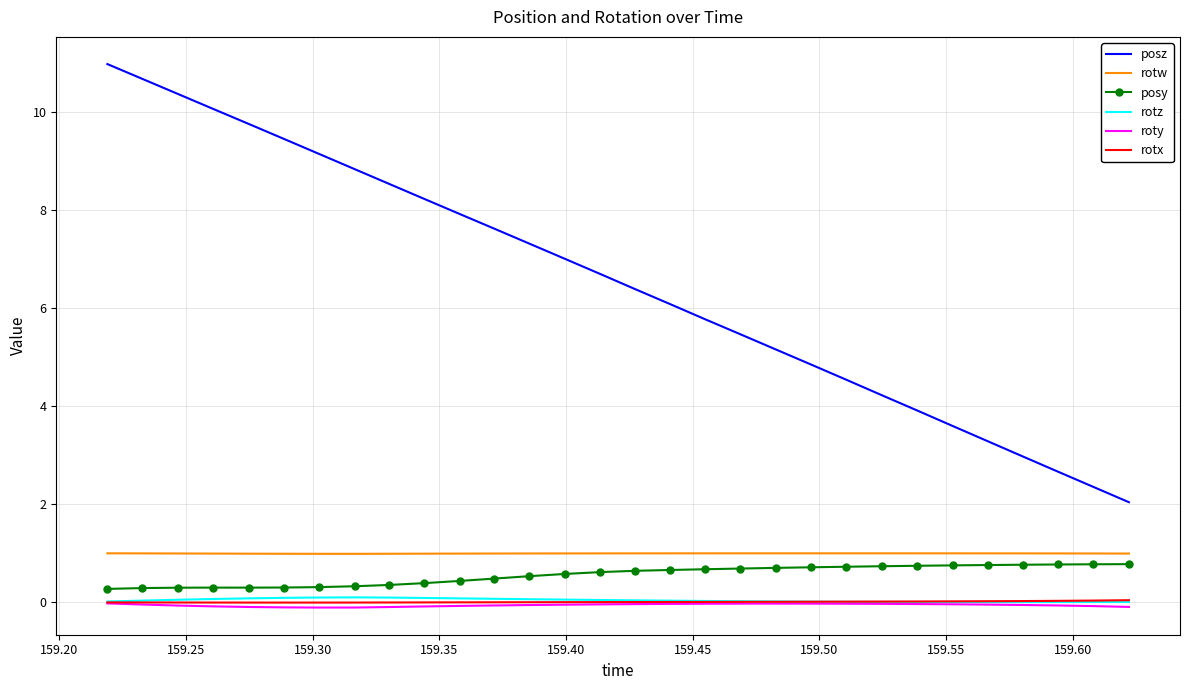

True or false: roty and posz cross at least once.

False